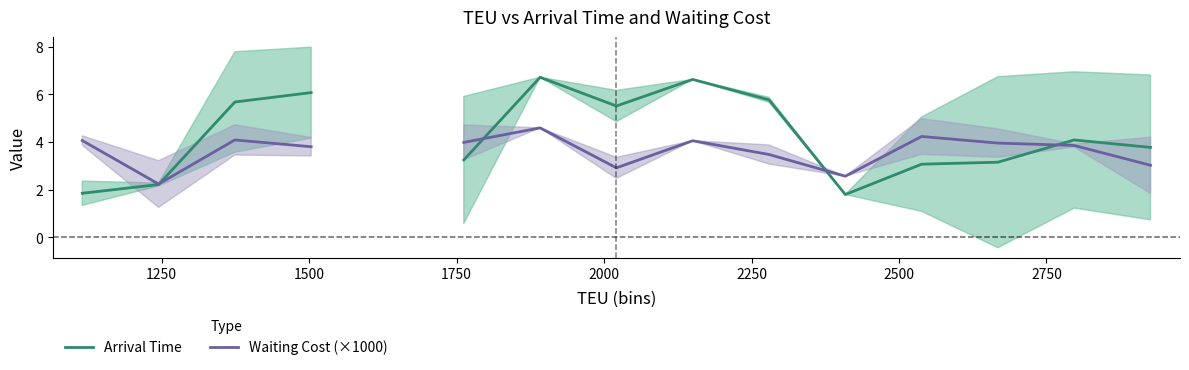

After their last crossing, which series has the higher values: Arrival Time or Waiting Cost (×1000)?

Arrival Time